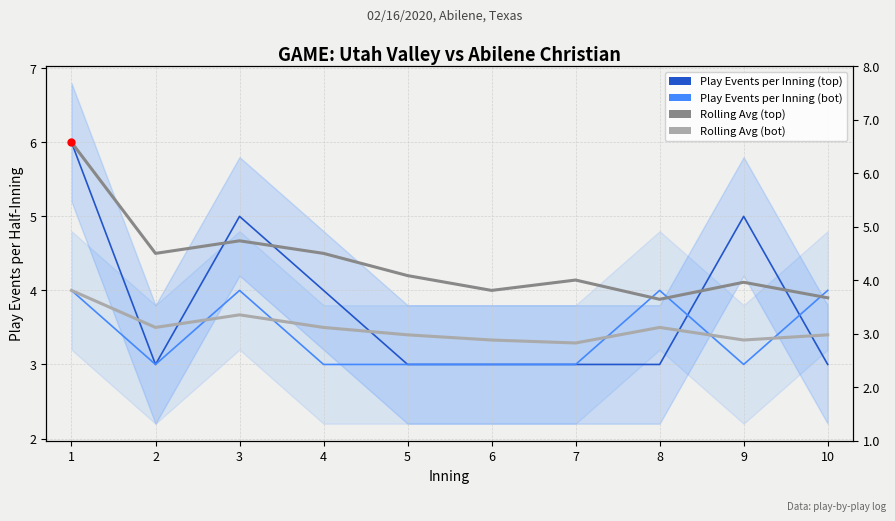

Rank the series at 3 from highest to lowest value.

Play Events per Inning (top), Rolling Avg (top), Play Events per Inning (bot), Rolling Avg (bot)